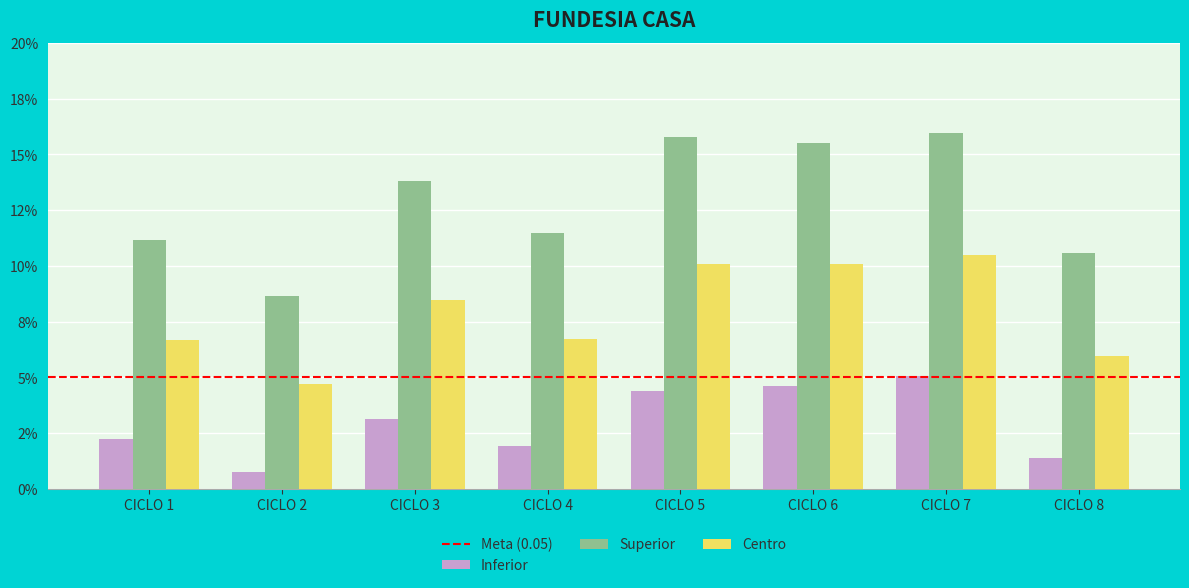

Which series changed the most between CICLO 7 and CICLO 8?

Superior